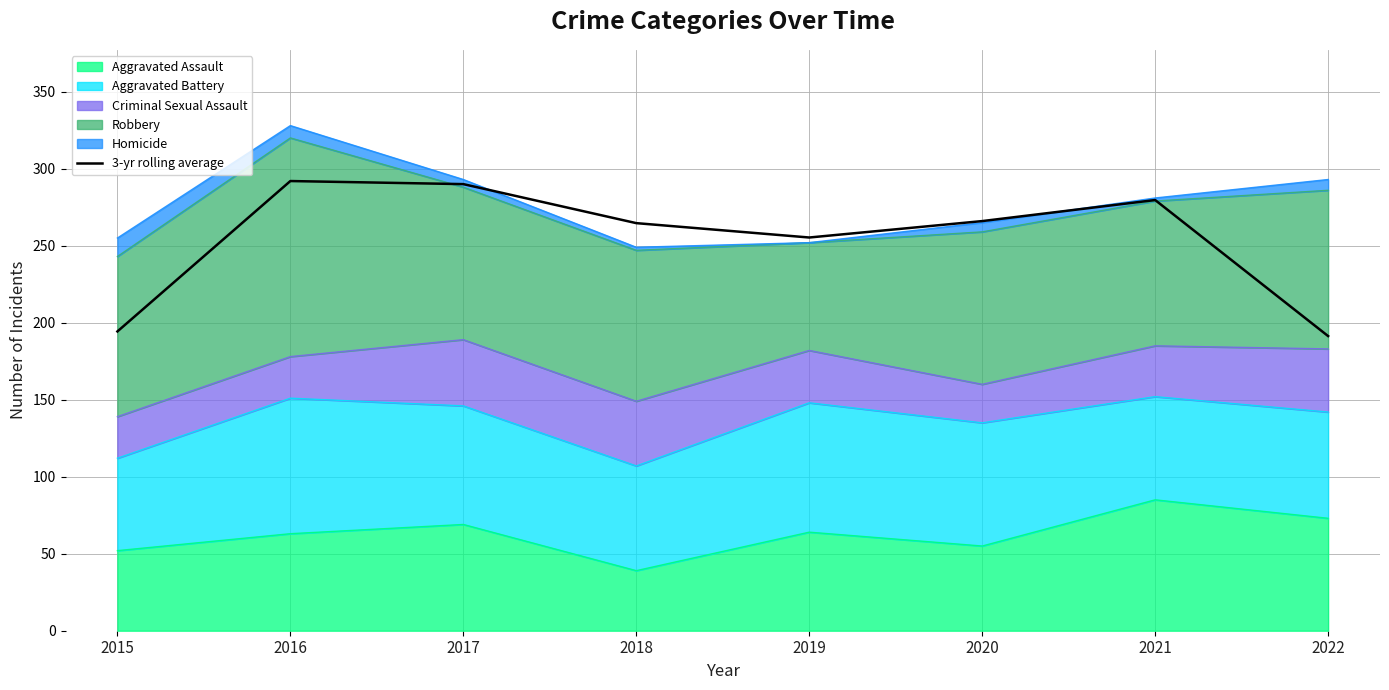

Reading left to right, list all the values displayed in this chart.

194.3	292.0	290.0	264.7	255.3	266.0	279.7	191.3